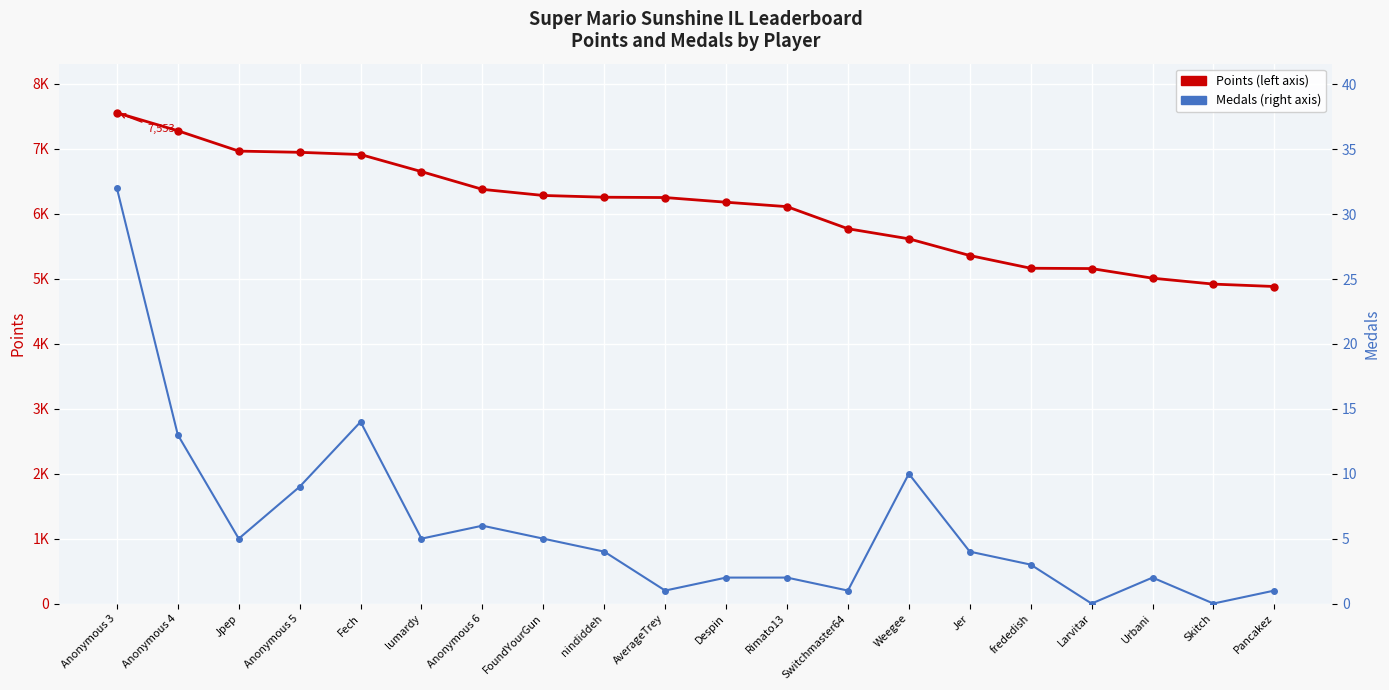

List the series in order of their peak value, lowest first.

Medals, Points